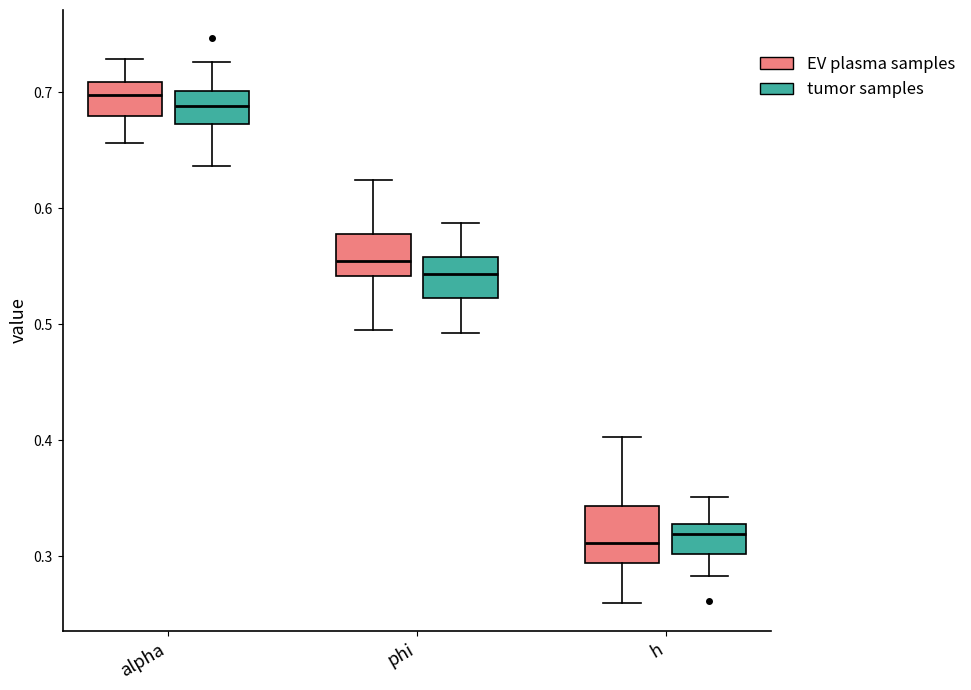

Reading left to right, read every box against the y-axis: the position of its median line, the range the box covers, and the ends of its whiskers. The values are not printed on the chart, so give them approximately, as read against the axis.

alpha (EV plasma samples): median 0.70, box 0.68 to 0.71, whiskers 0.66 to 0.73
alpha (tumor samples): median 0.69, box 0.67 to 0.70, whiskers 0.64 to 0.73
phi (EV plasma samples): median 0.55, box 0.54 to 0.58, whiskers 0.50 to 0.62
phi (tumor samples): median 0.54, box 0.52 to 0.56, whiskers 0.49 to 0.59
h (EV plasma samples): median 0.31, box 0.29 to 0.34, whiskers 0.26 to 0.40
h (tumor samples): median 0.32, box 0.30 to 0.33, whiskers 0.28 to 0.35